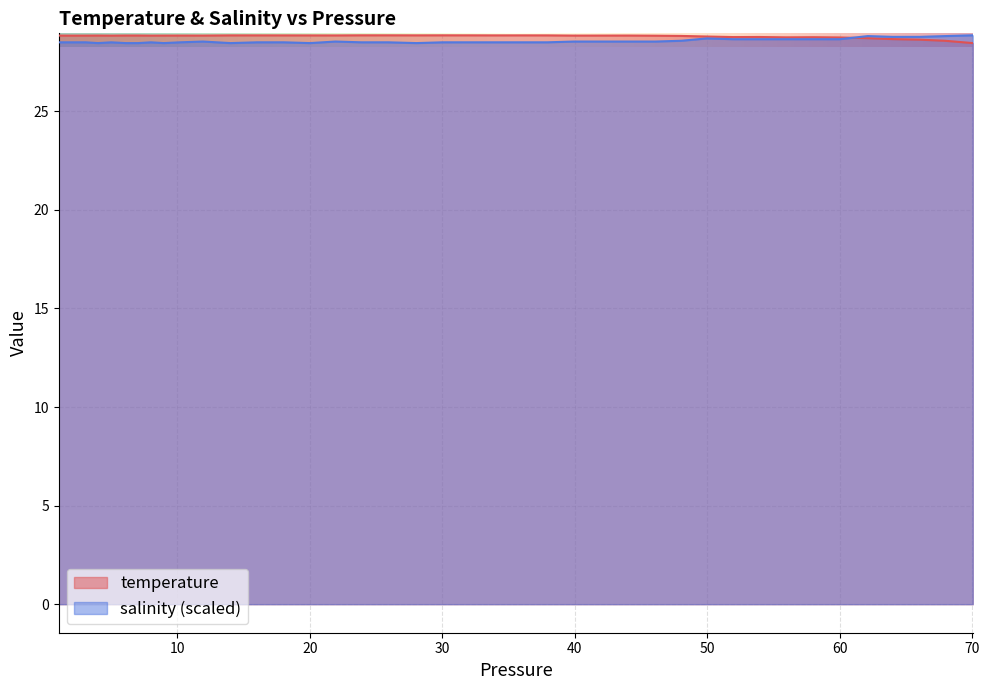

What is the lowest value of the temperature series?

28.5